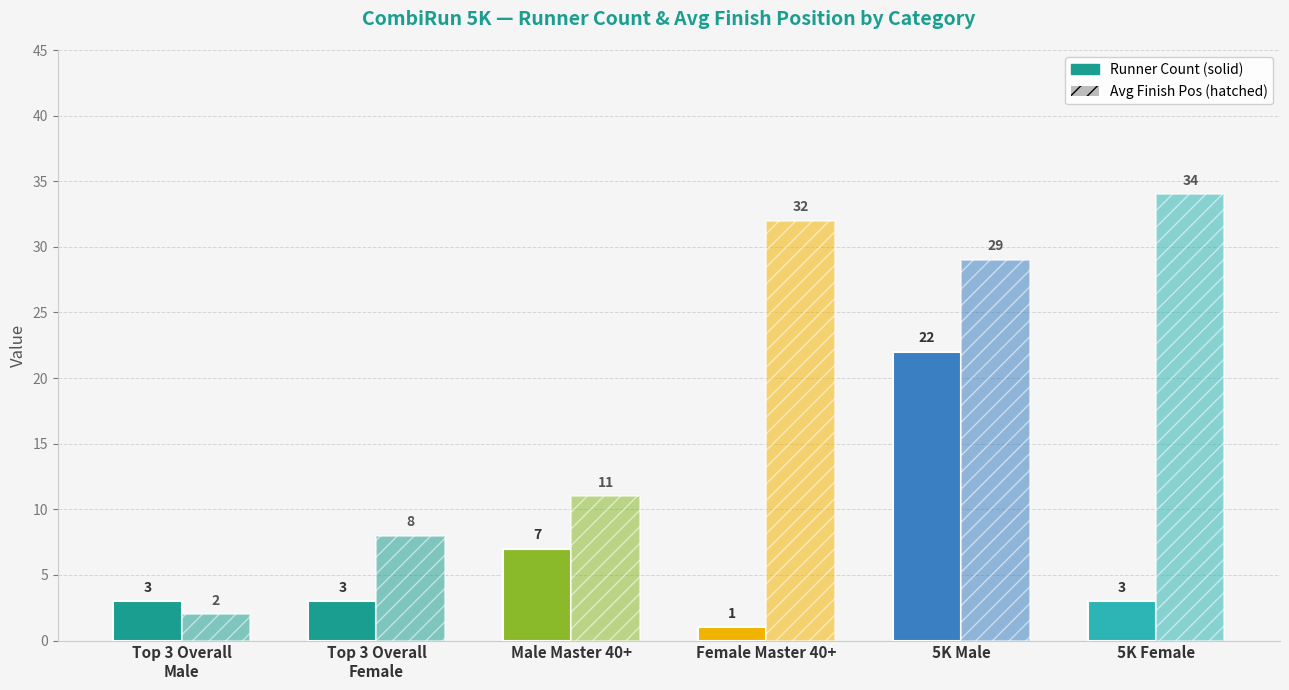

At which category is the sum across all series the highest?

5K Male